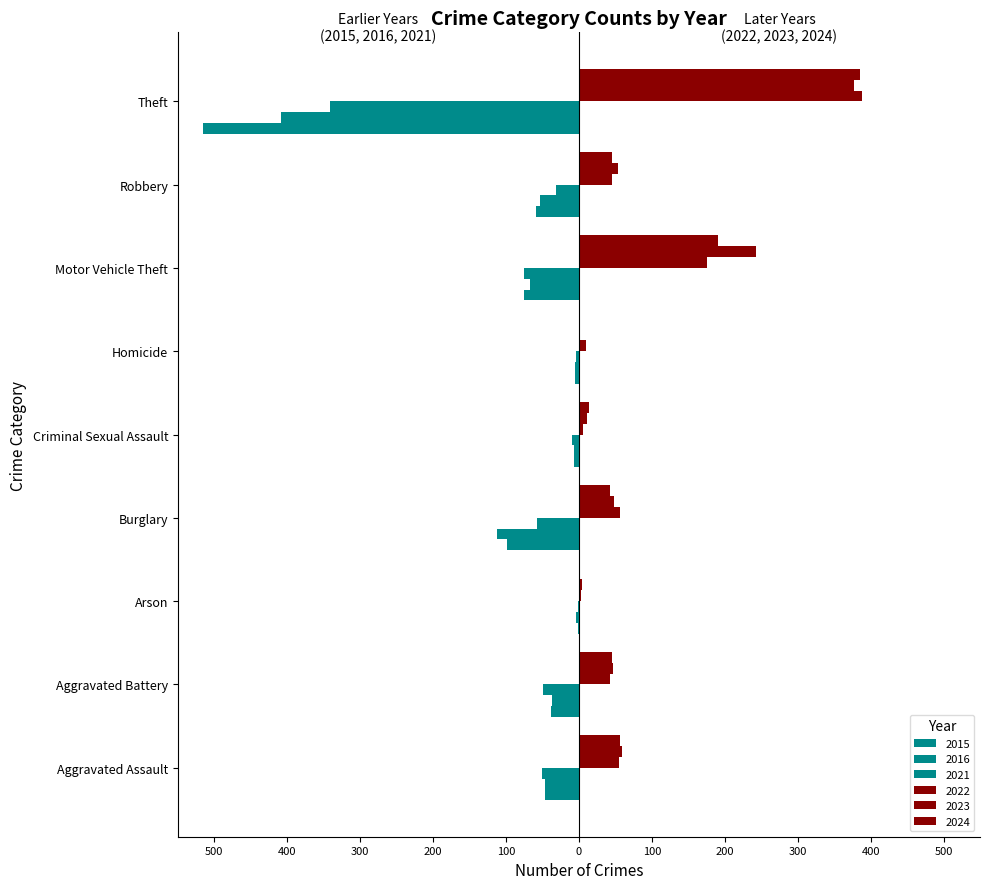

How many data points in 2022 are above 46?

4